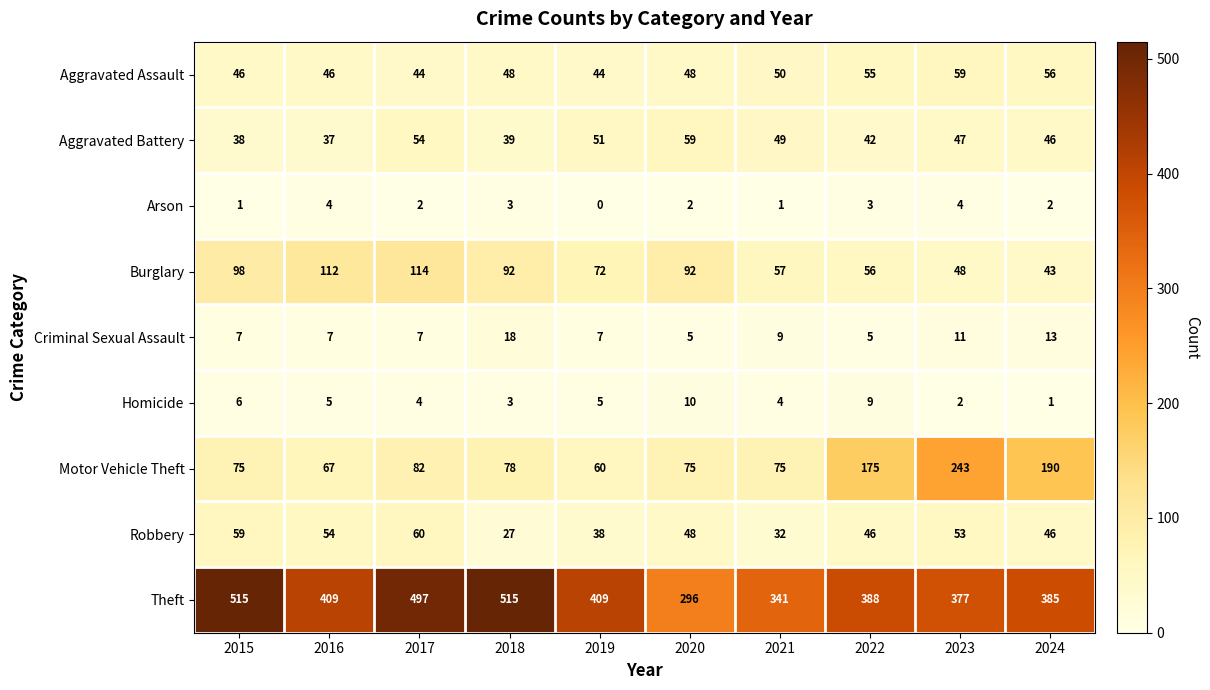

True or false: Motor Vehicle Theft has a value of 92 at 2019.

False